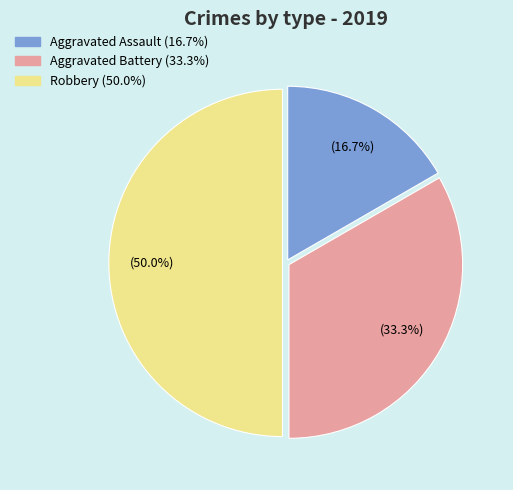

Which slice is the largest?

Robbery